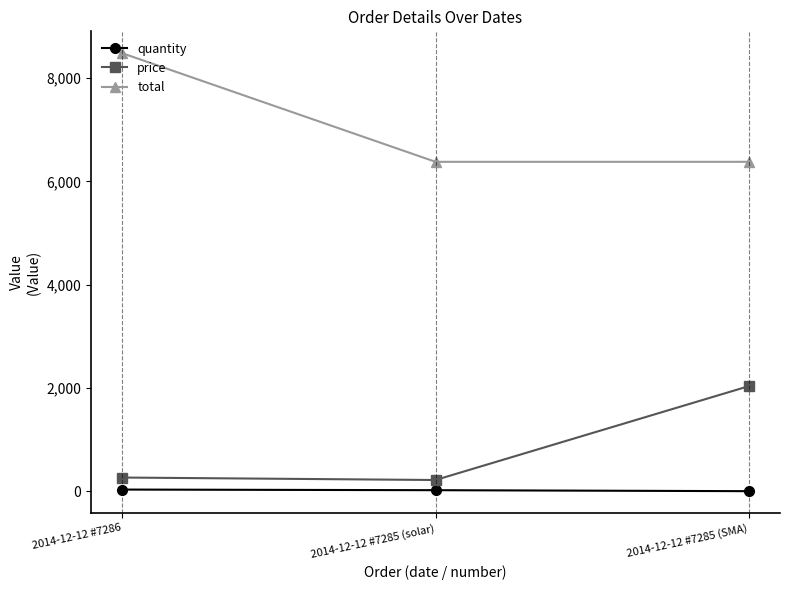

What is the maximum value for total?

8481.6